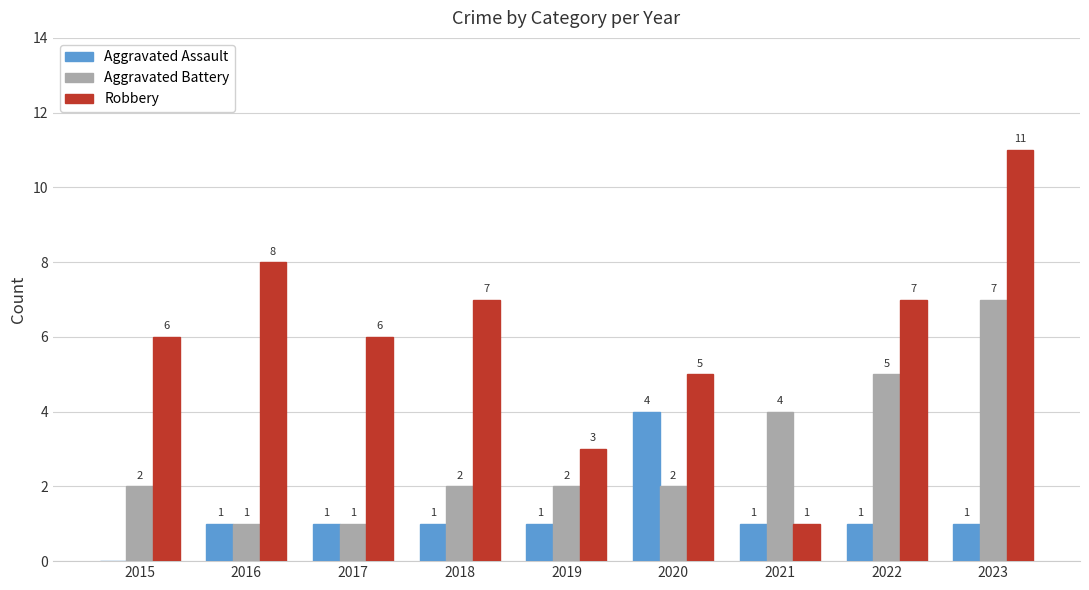

What is the sum of the Robbery values at 2016 and 2019?

11